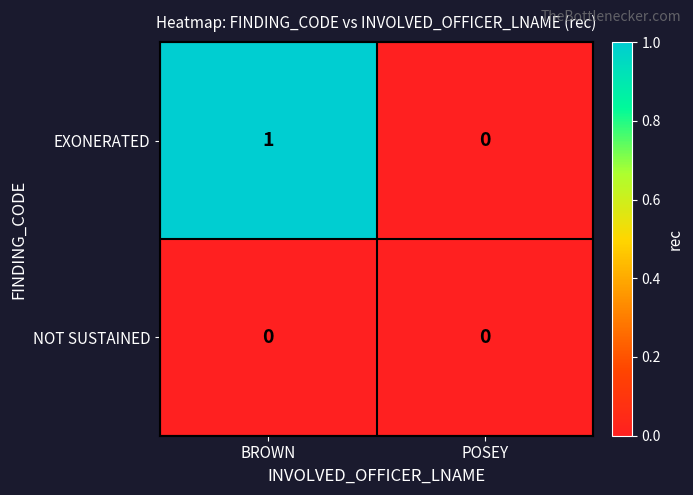

What is the spread (max minus min) of values at BROWN?

1